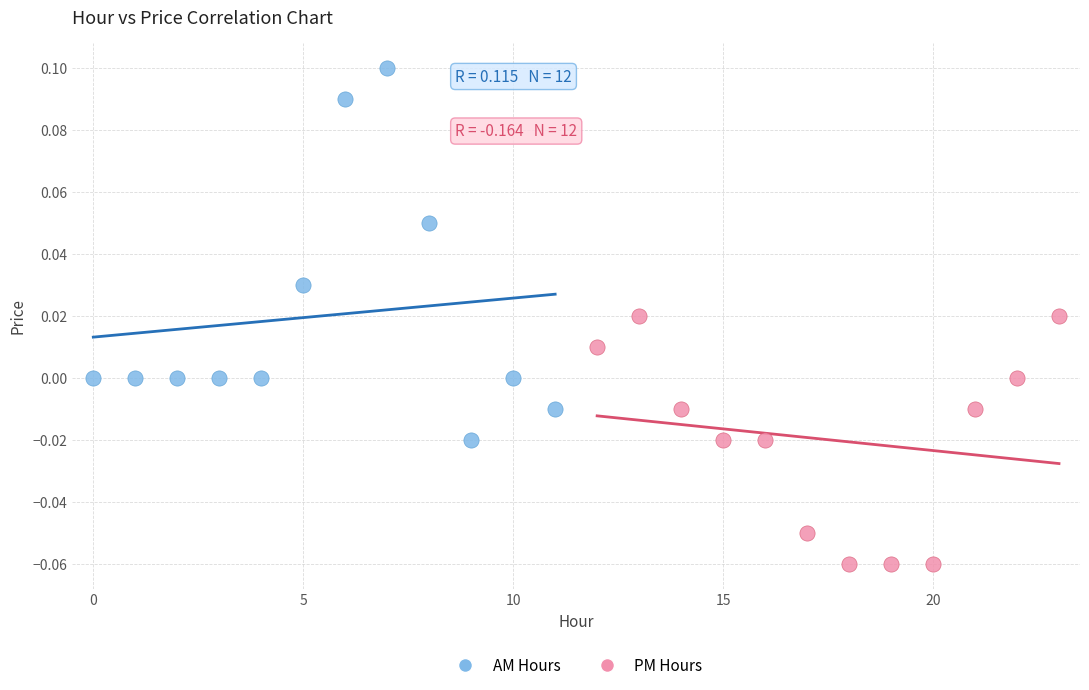

Which series reaches the maximum Y coordinate?

AM Hours